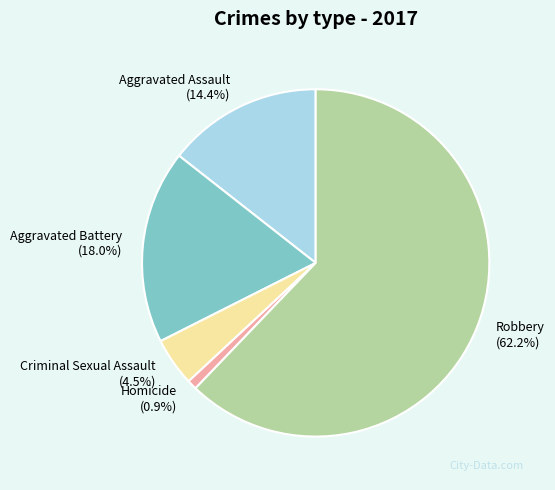

To the nearest percent, what is the difference between the largest and smallest slice percentages?

61%